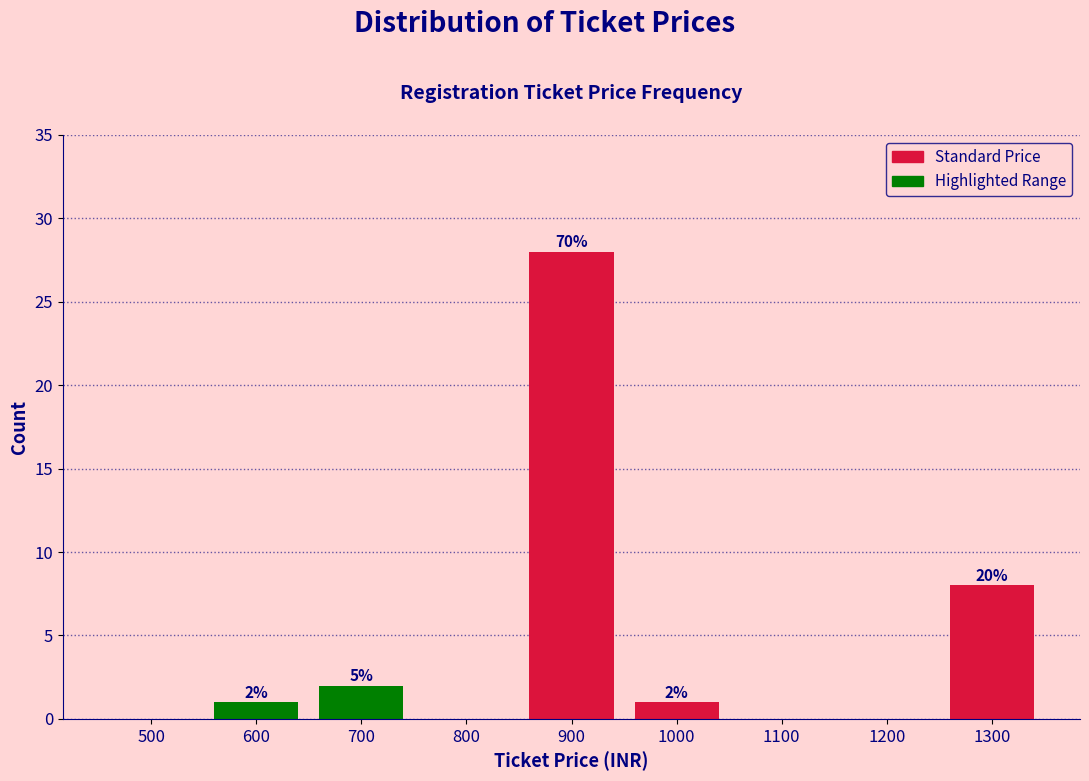

Are the bars horizontal?

No